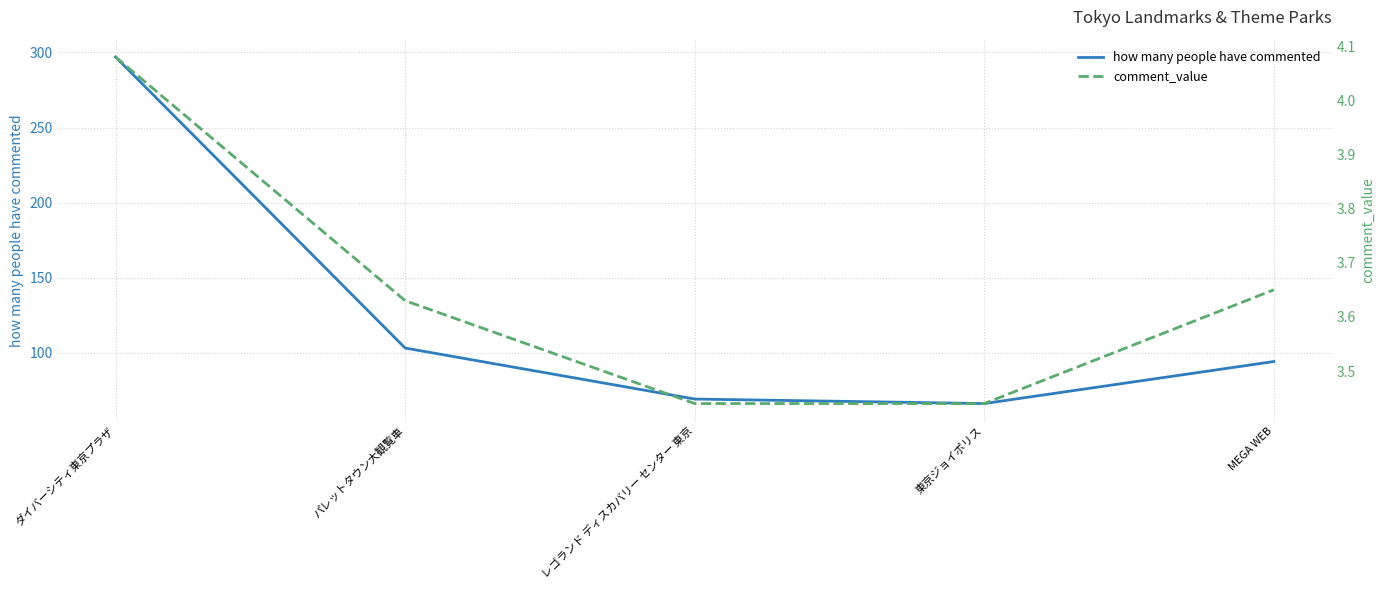

The value of how many people have commented at 東京ジョイポリス is 25.7. True or false?

False